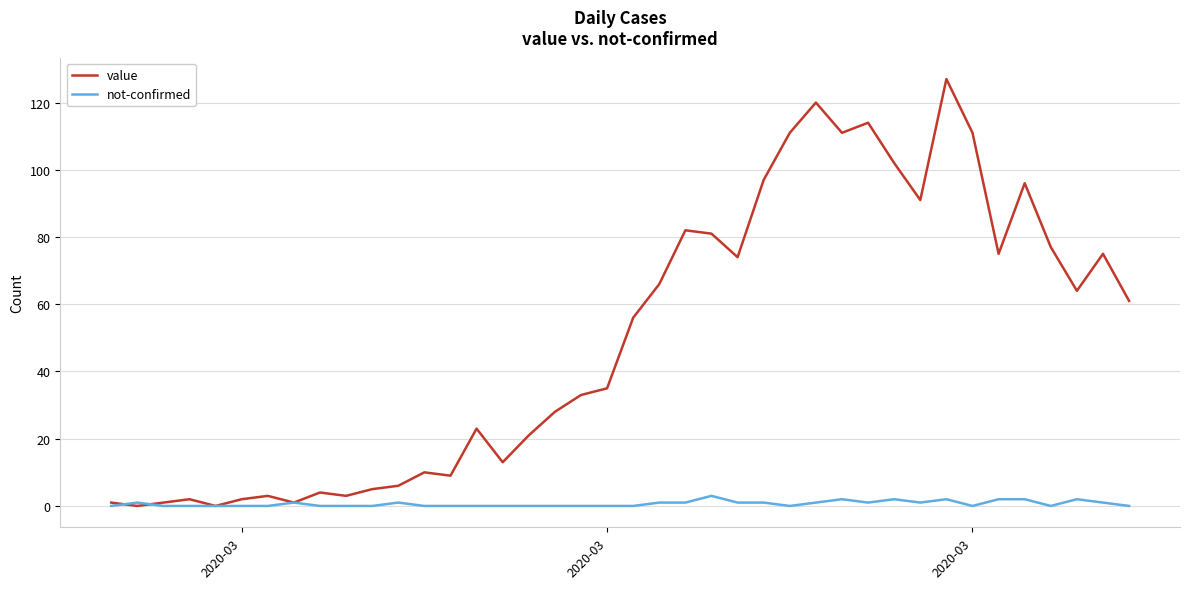

Rank the series by their average value, from lowest to highest.

not-confirmed, value